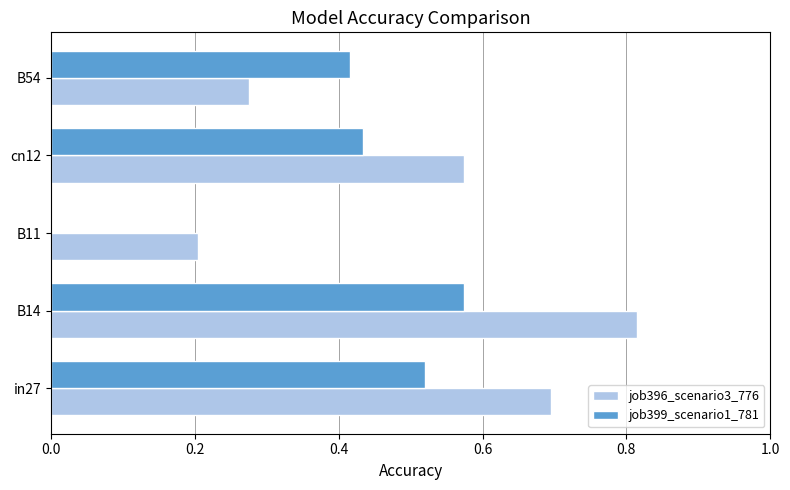

At which category does the chart reach its peak across all series?

B14